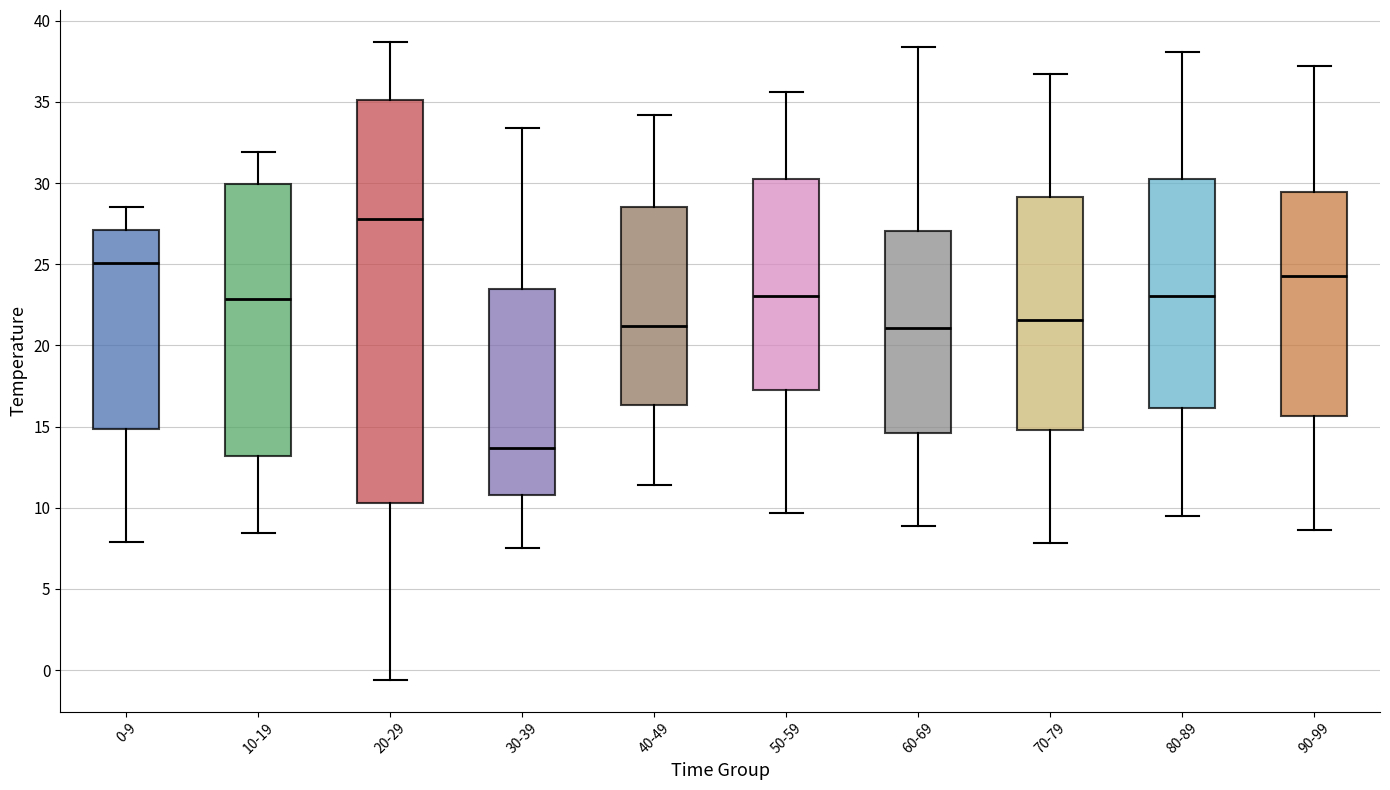

Reading left to right, read every box against the y-axis: the position of its median line, the range the box covers, and the ends of its whiskers. The values are not printed on the chart, so give them approximately, as read against the axis.

0-9: median 25.0, box 15.0 to 27.0, whiskers 8.0 to 28.5
10-19: median 23.0, box 13.0 to 30.0, whiskers 8.5 to 32.0
20-29: median 28.0, box 10.5 to 35.0, whiskers -0.5 to 38.5
30-39: median 13.5, box 11.0 to 23.5, whiskers 7.5 to 33.5
40-49: median 21.0, box 16.5 to 28.5, whiskers 11.5 to 34.0
50-59: median 23.0, box 17.0 to 30.5, whiskers 9.5 to 35.5
60-69: median 21.0, box 14.5 to 27.0, whiskers 9.0 to 38.5
70-79: median 21.5, box 15.0 to 29.0, whiskers 8.0 to 36.5
80-89: median 23.0, box 16.0 to 30.5, whiskers 9.5 to 38.0
90-99: median 24.5, box 15.5 to 29.5, whiskers 8.5 to 37.0